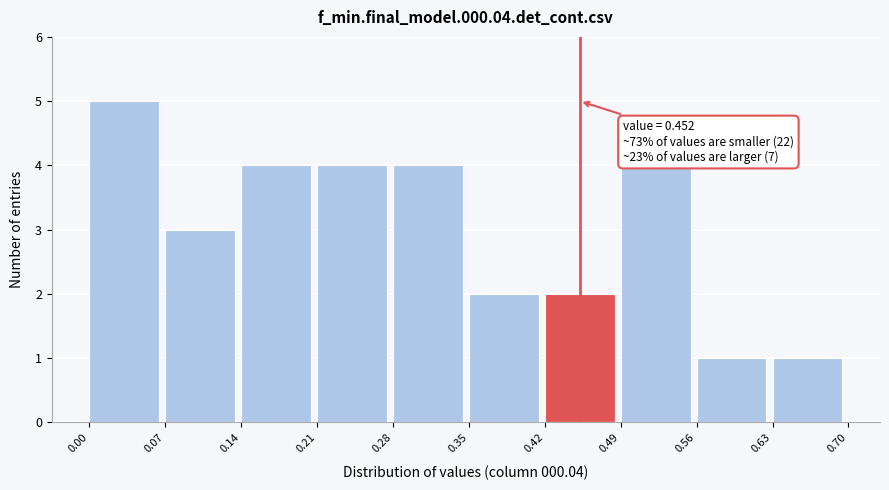

Over which range of the x-axis is the bar tallest?

0.00 to 0.07